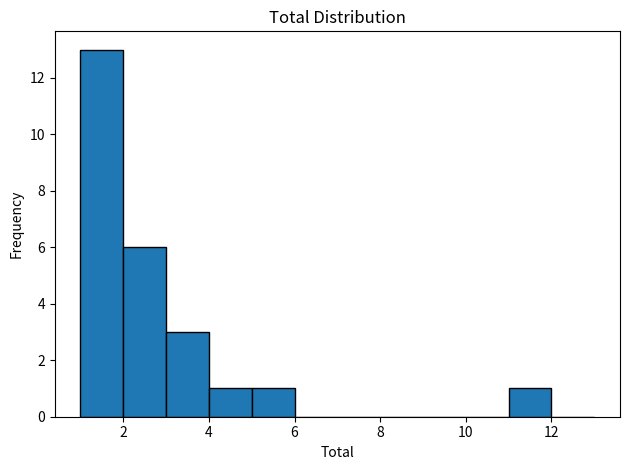

Over which range of the x-axis is the bar tallest?

1 to 2